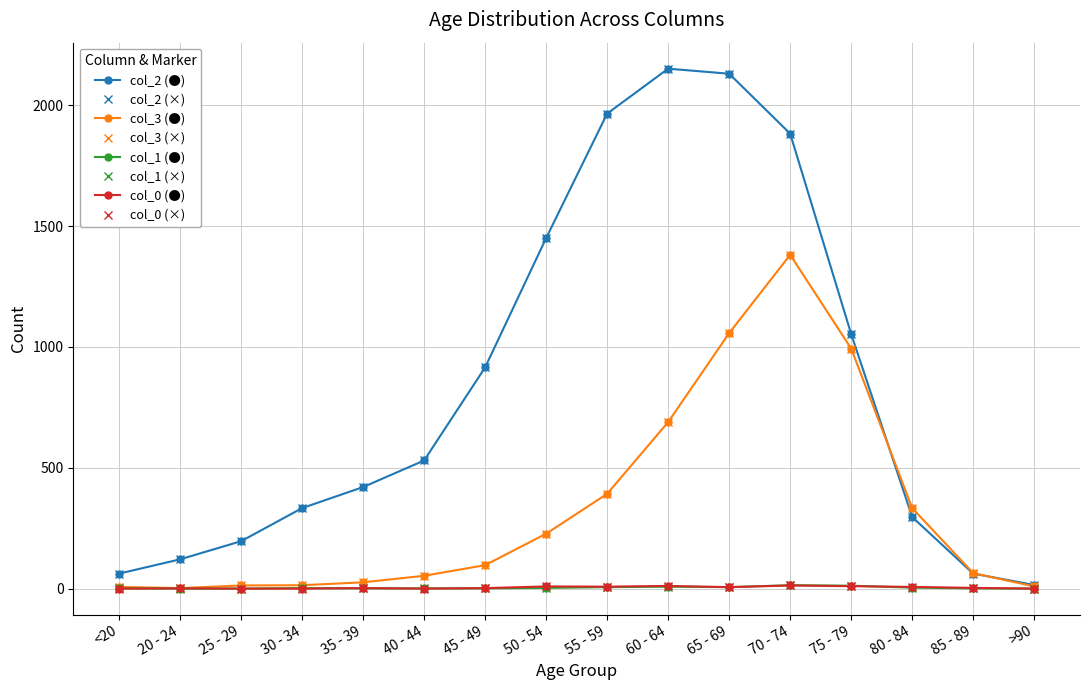

How many lines are shown in the chart?

8